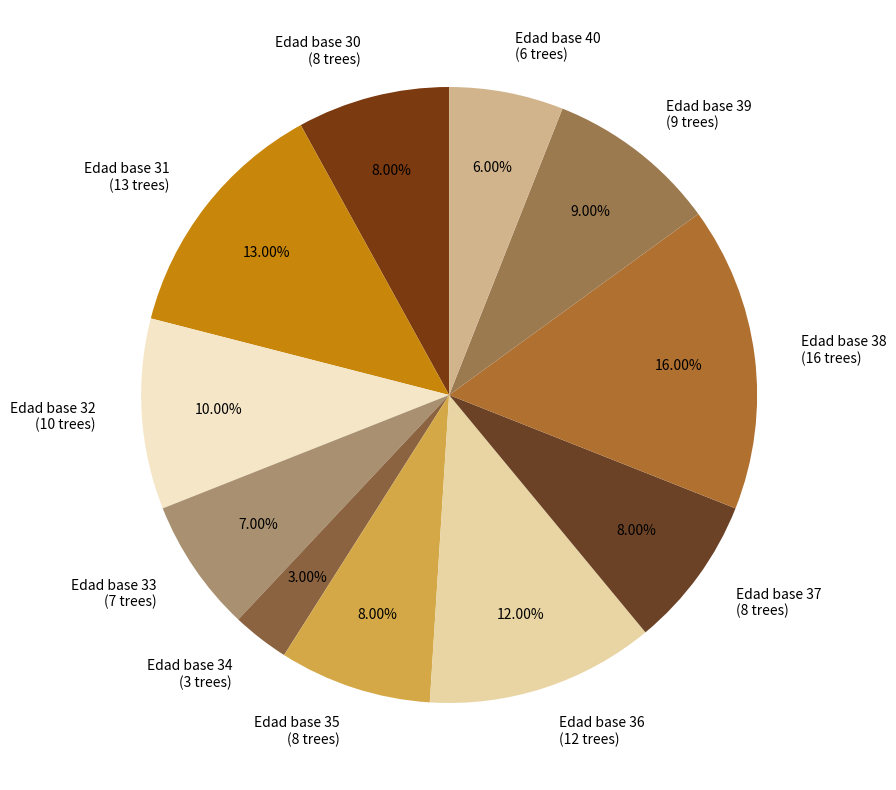

Which category has the smallest portion of the pie?

Edad base 34 (3 trees)